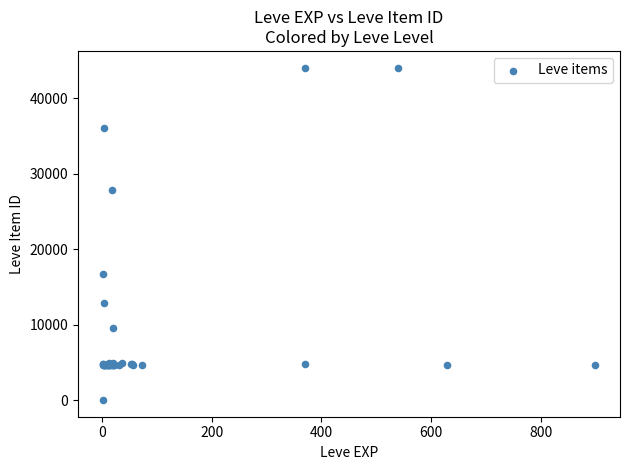

What Y value in the scatter plot is closest to 22050?

16734